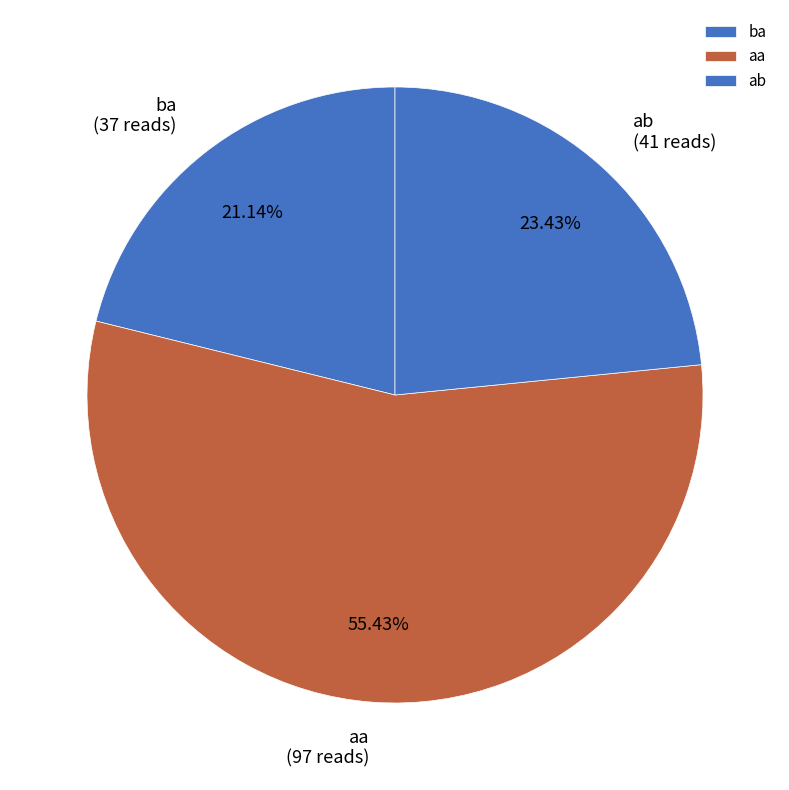

Between ba and aa, which is larger?

aa